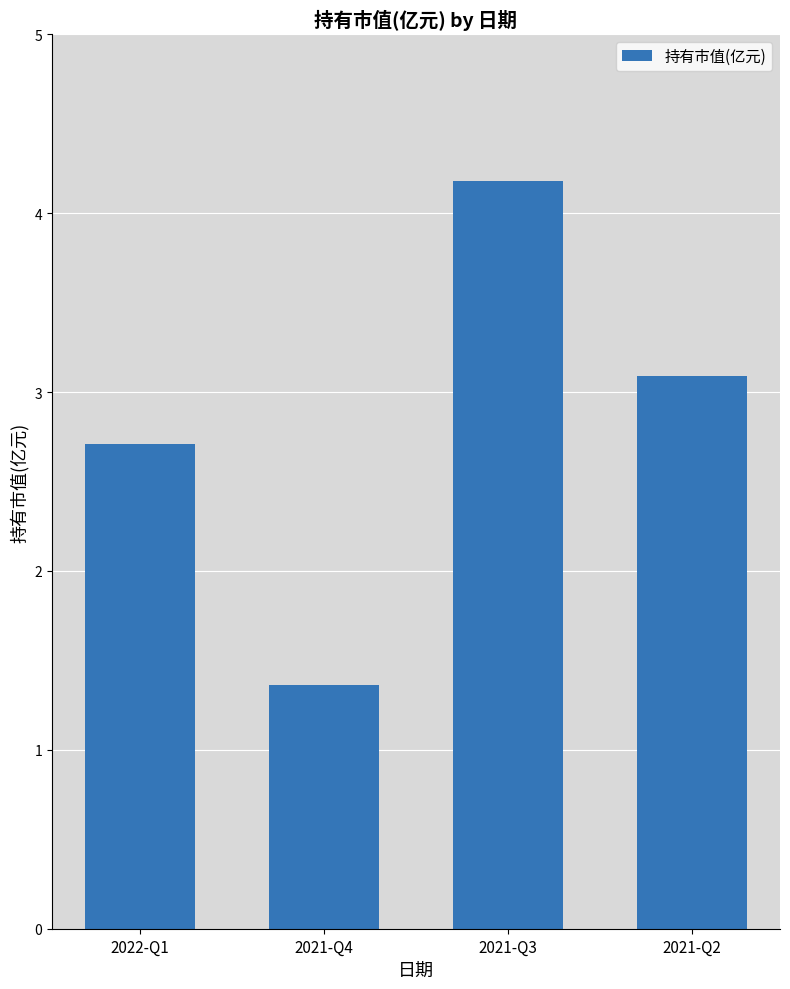

What is the maximum value shown in the chart?

4.2